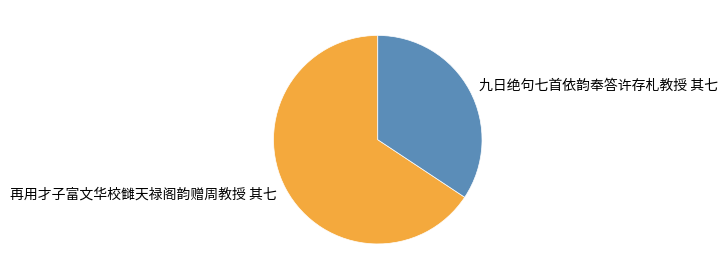

Which slice represents more than half of the pie?

再用才子富文华校雠天禄阁韵赠周教授 其七